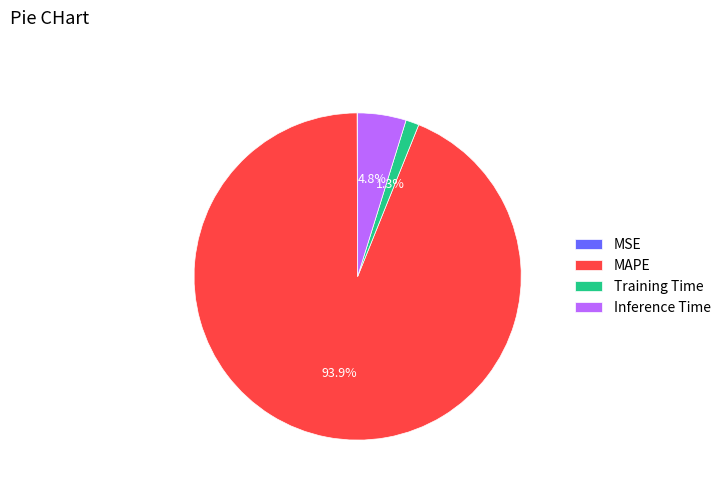

Is there any slice that represents more than half of the pie?

Yes